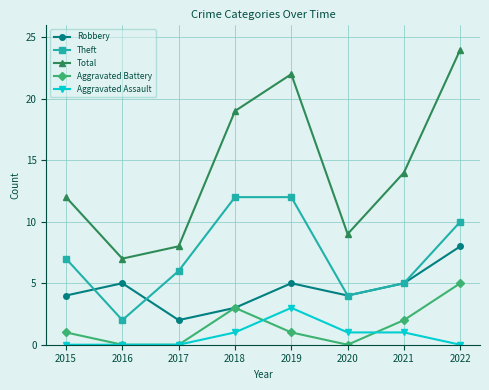

How many values in the Total series are below 14?

4